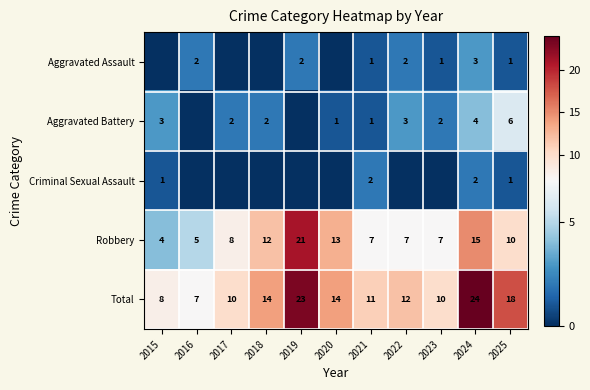

What is the difference between the Aggravated Assault values at 2016 and 2015?

2